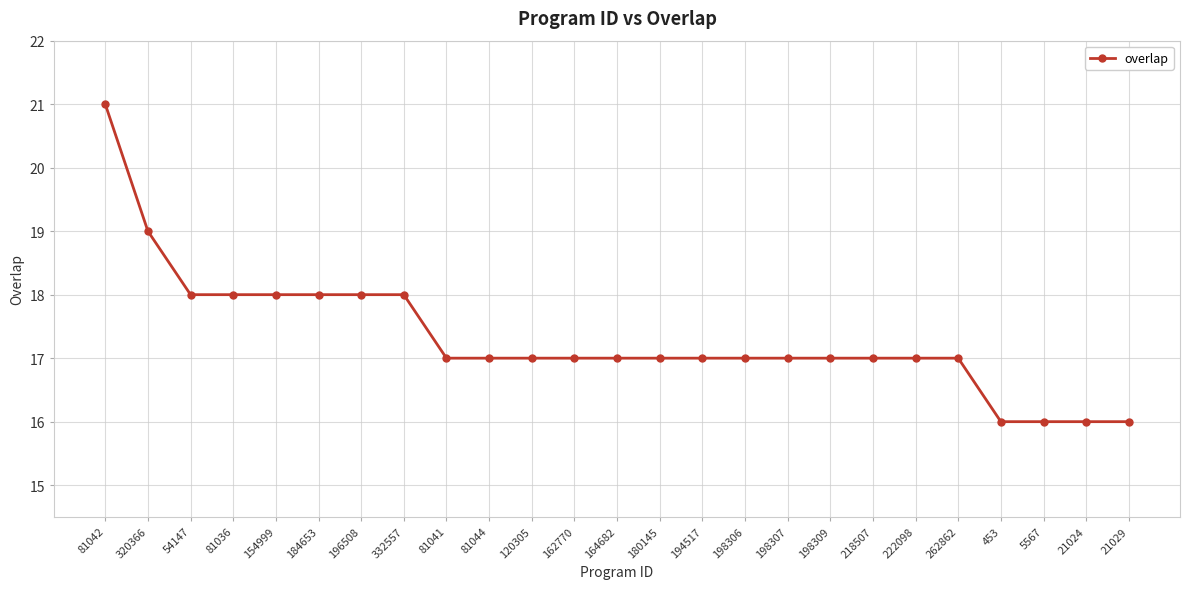

What position from the left is 194517?

15